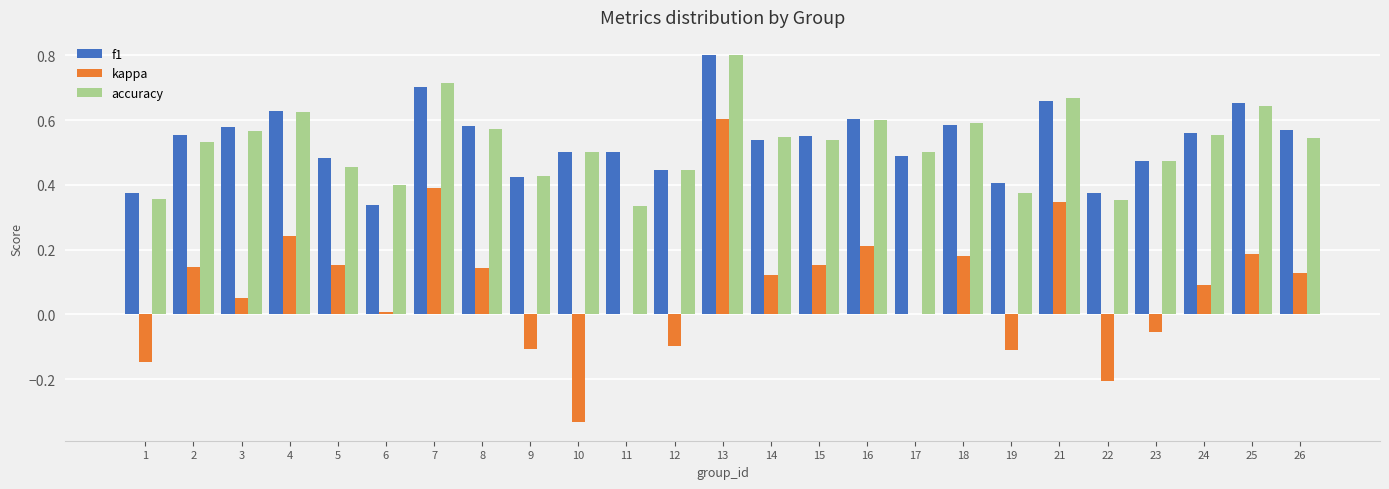

How many categories are shown in the chart?

25